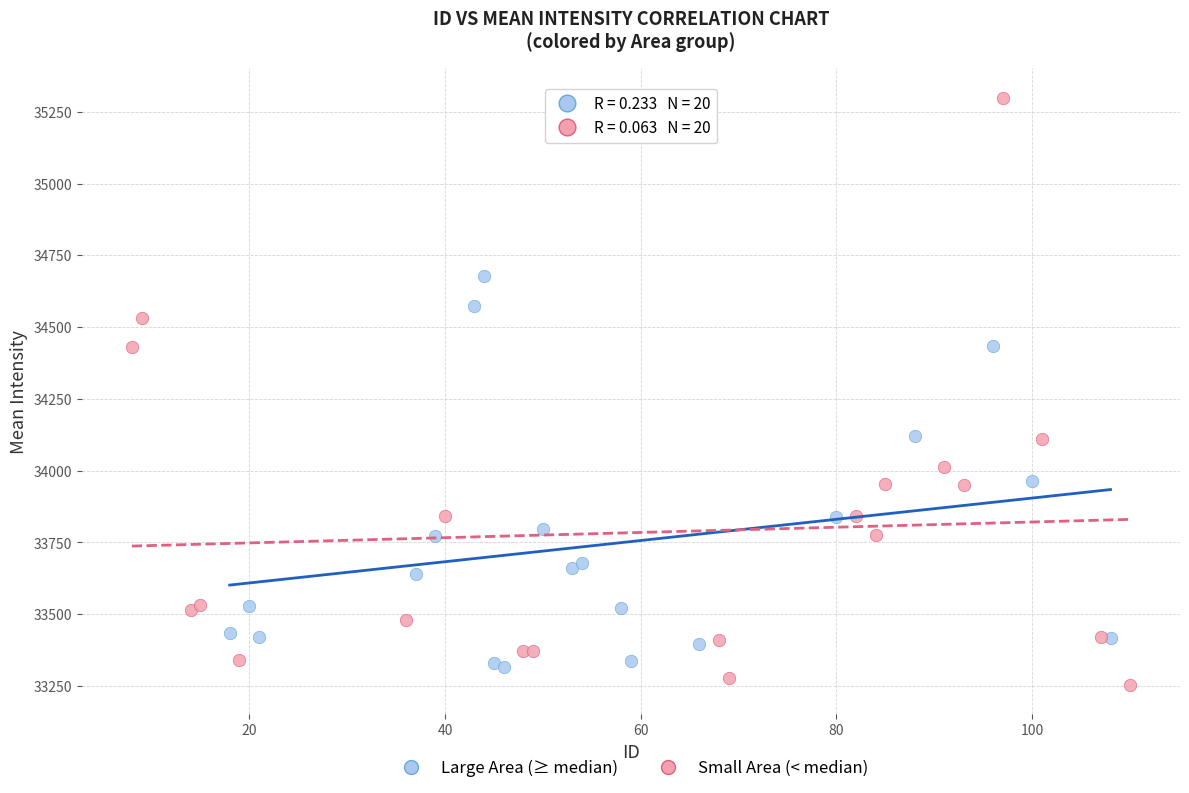

What are all the series names shown in the legend?

Large Area (≥ median), Small Area (< median)